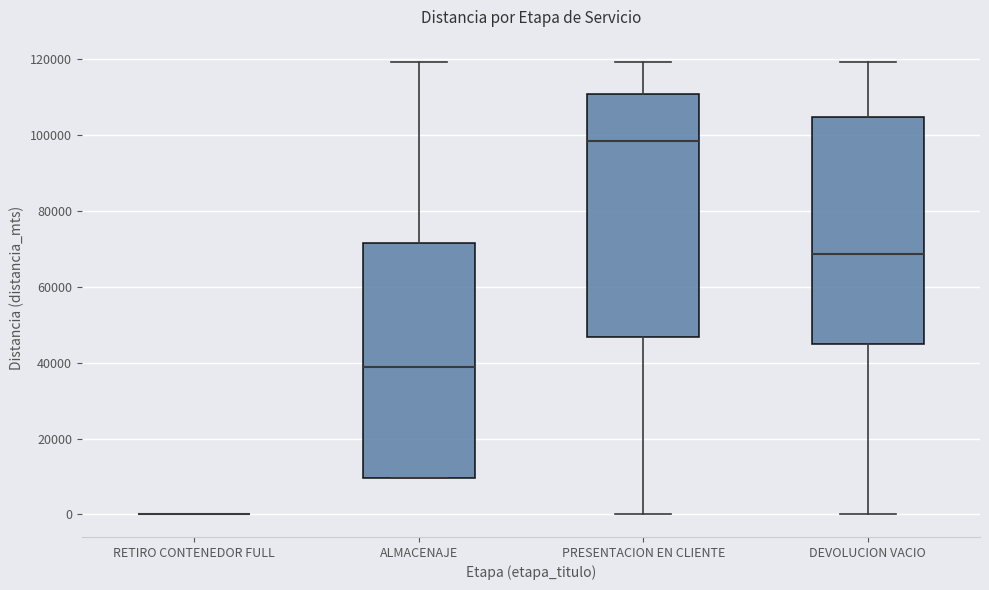

Which box is the tallest, from its lower edge to its upper edge?

PRESENTACION EN CLIENTE